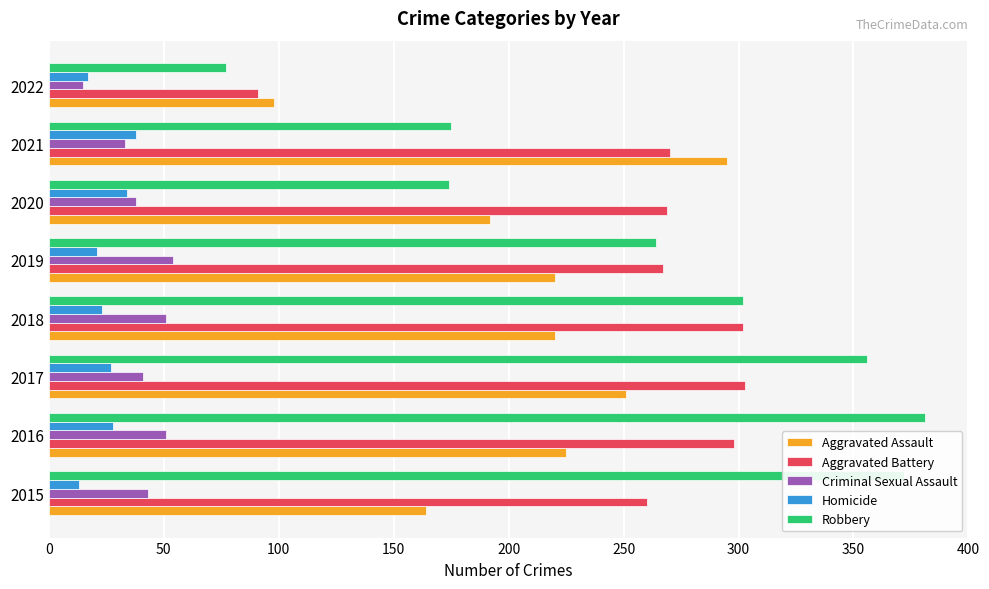

At which category does the chart reach its peak across all series?

2016